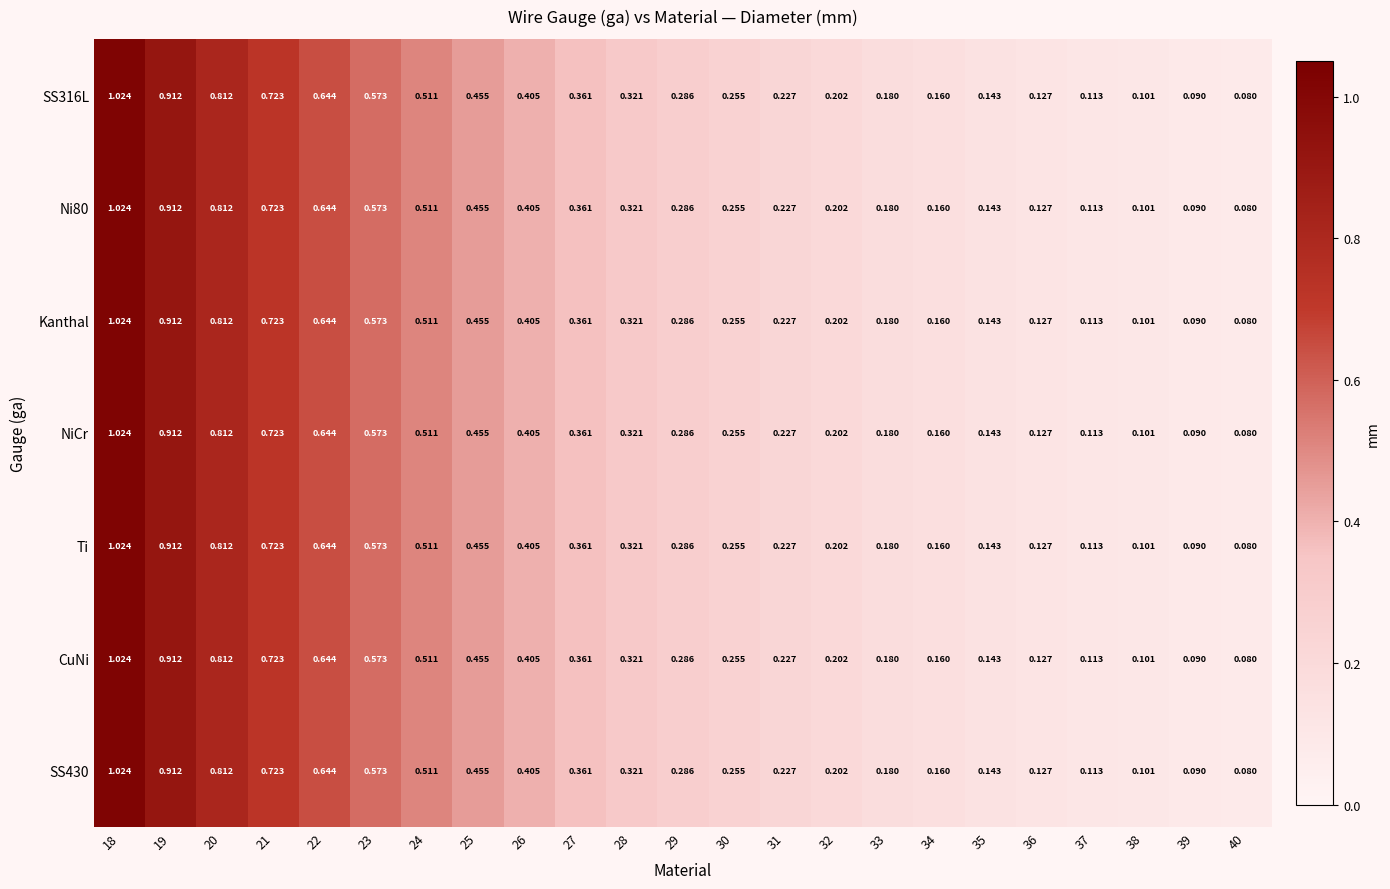

Is the value of Ni80 at 30 greater than the value of SS316L at 38?

Yes